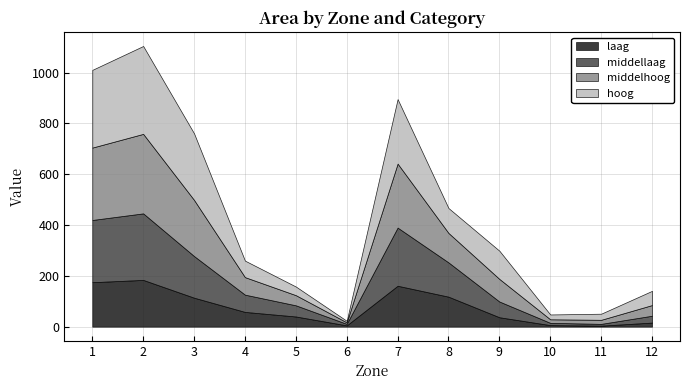

How many values in the middelhoog series exceed 89?

5